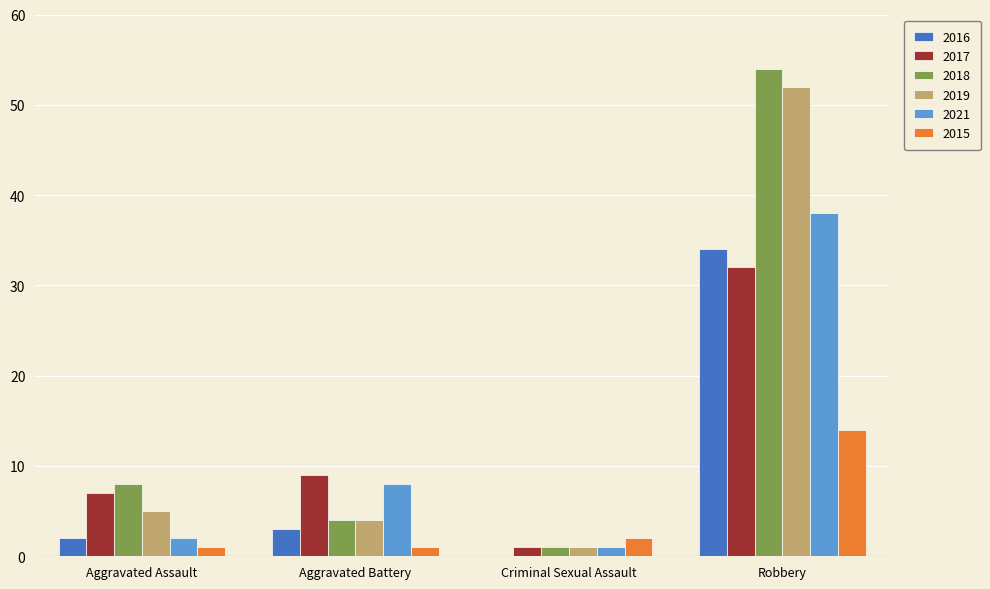

What is the sum of all 2019 values?

62